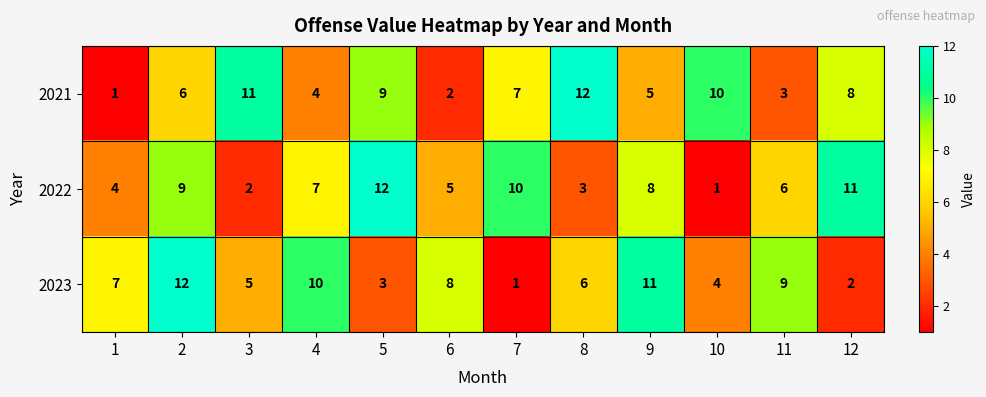

At which label is 2022 closest to 6?

11